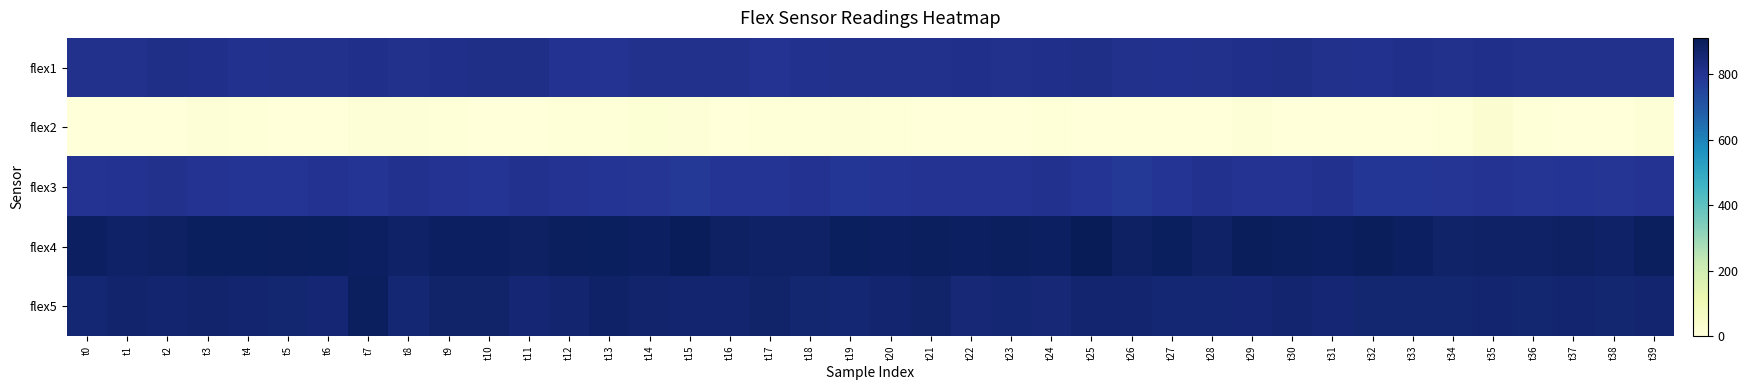

Which category has the highest value across all series?

t25